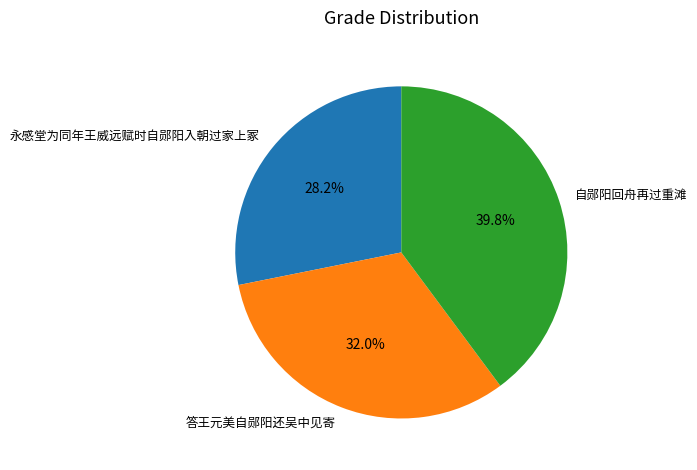

Approximately how many times larger is the value at 自郧阳回舟再过重滩 compared to 答王元美自郧阳还吴中见寄?

1.2